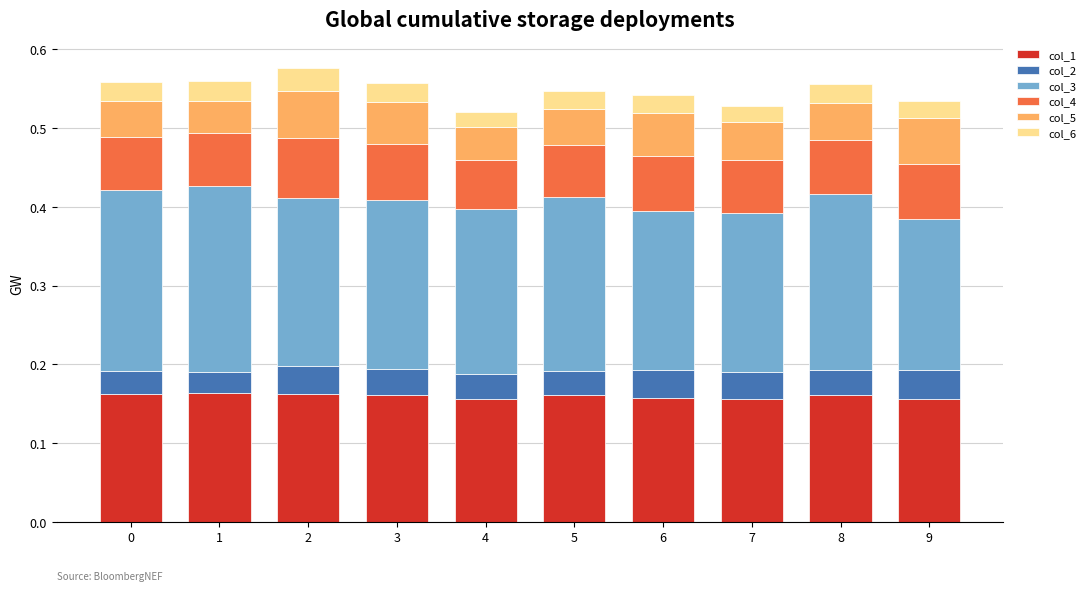

What is the total value across all series at 1?

0.6